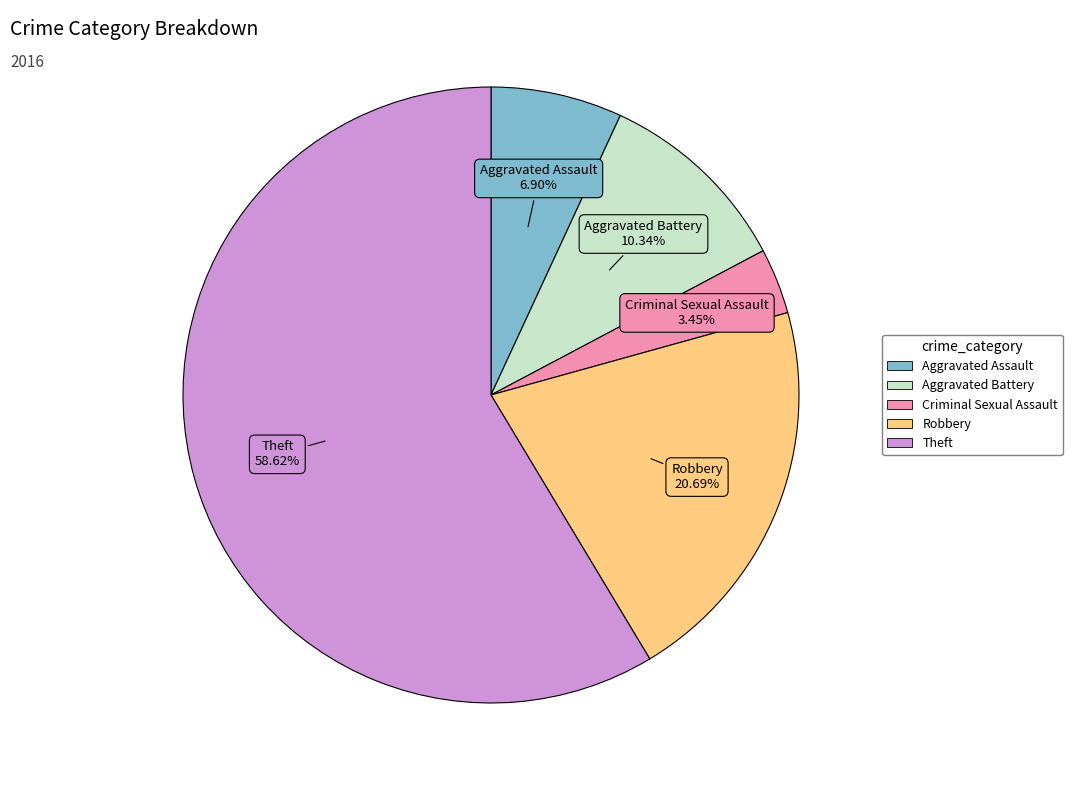

How many slices are in this pie chart?

5